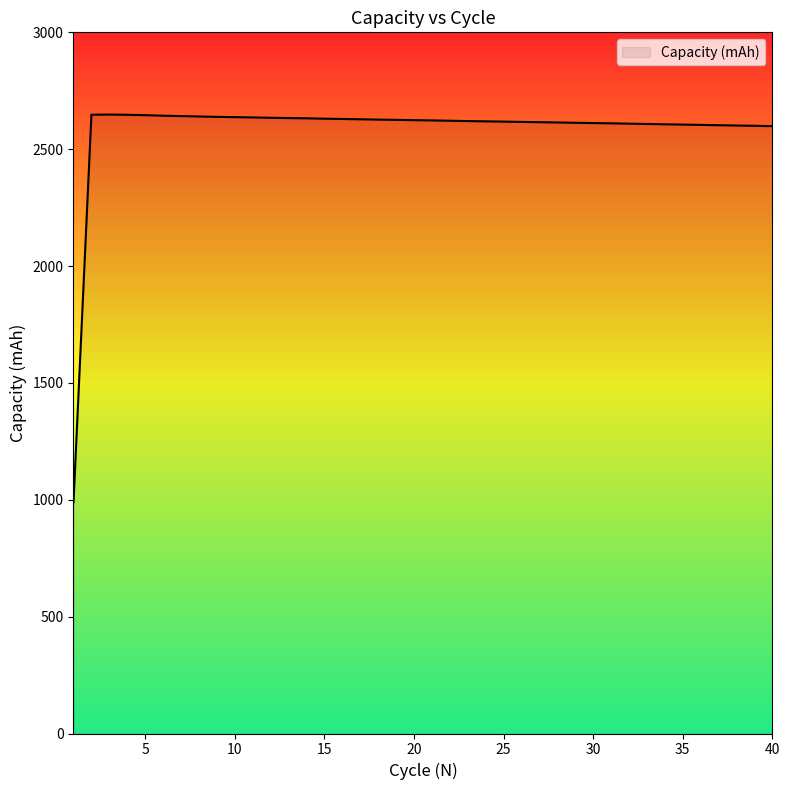

What is the difference between the maximum and minimum values?

1659.2